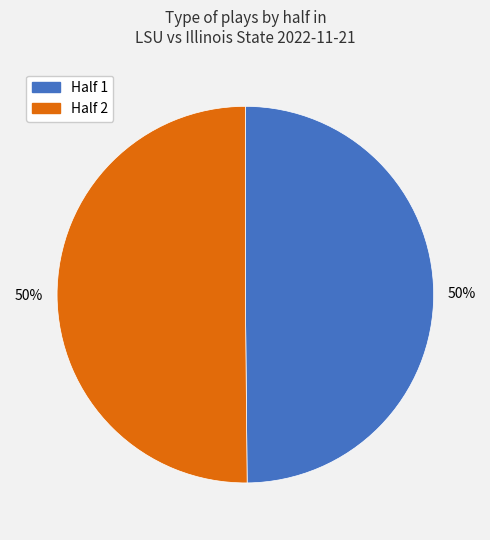

To the nearest percent, what is the average slice percentage?

50%